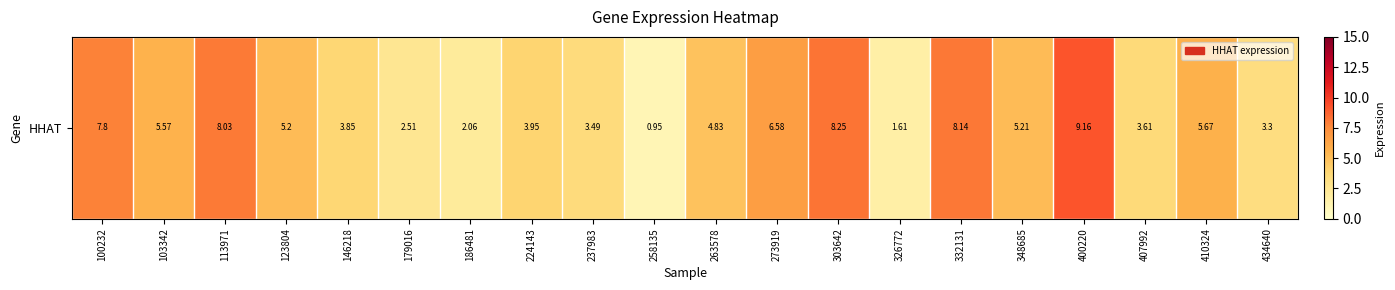

Rank the categories by value from highest to lowest.

400220, 303642, 332131, 113971, 100232, 273919, 410324, 103342, 348685, 123804, 263578, 224143, 146218, 407992, 237983, 434640, 179016, 186481, 326772, 258135